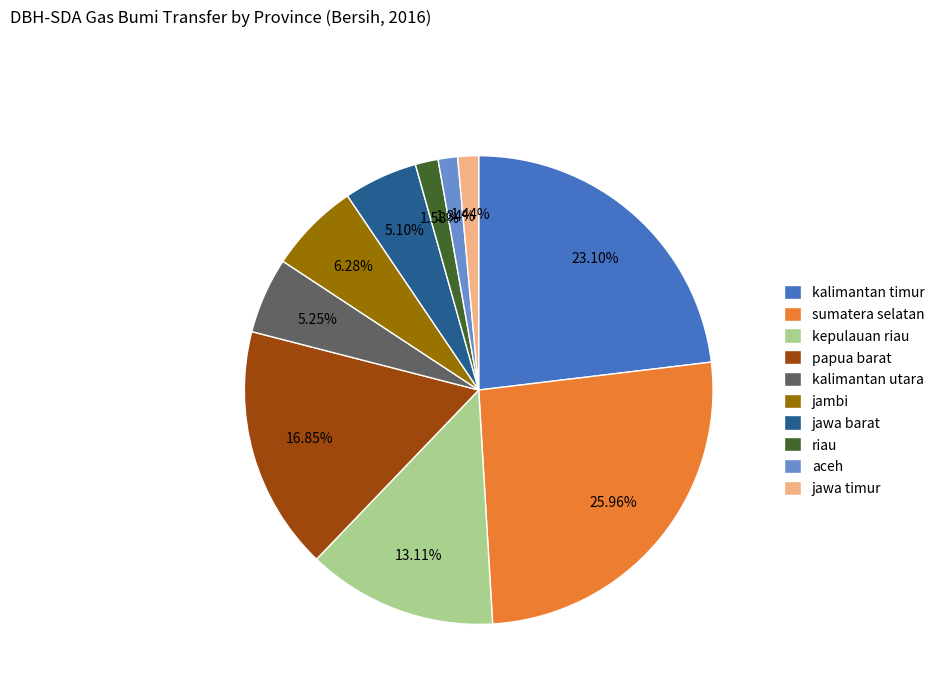

Combined, do jambi and kalimantan timur account for over 50%?

No